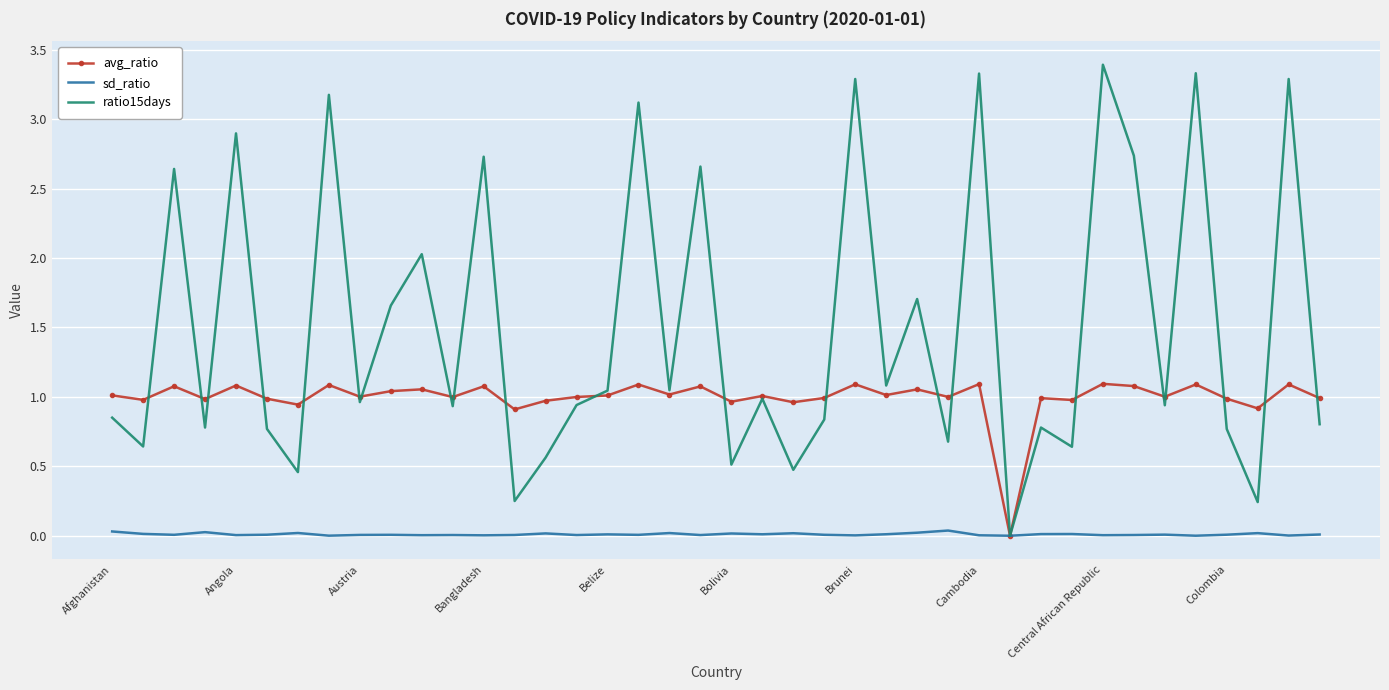

What is the maximum value for ratio15days?

3.4